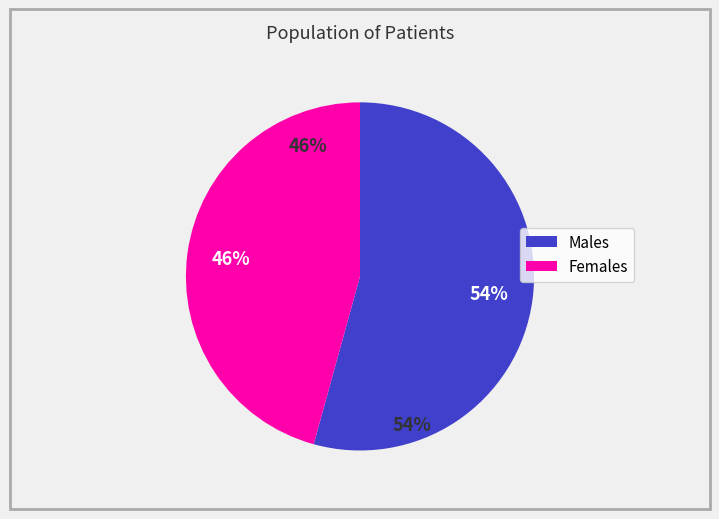

The муж slice represents 63% of the pie. True or false?

False